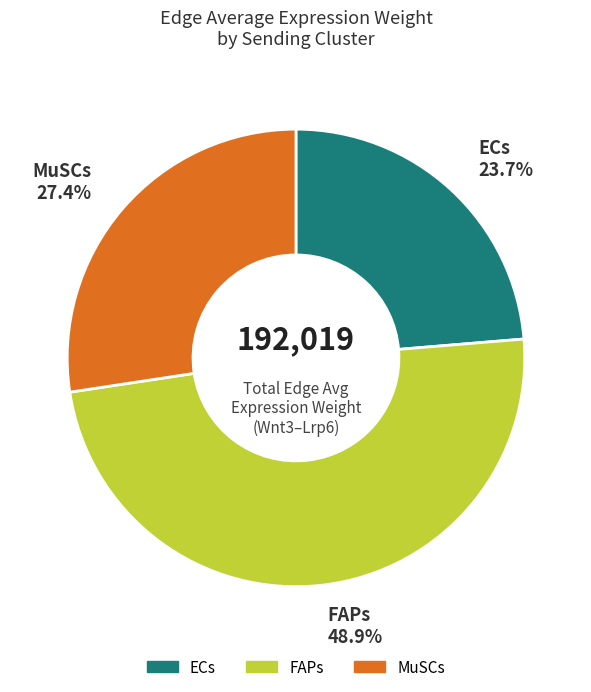

Is there any slice that represents more than half of the pie?

No